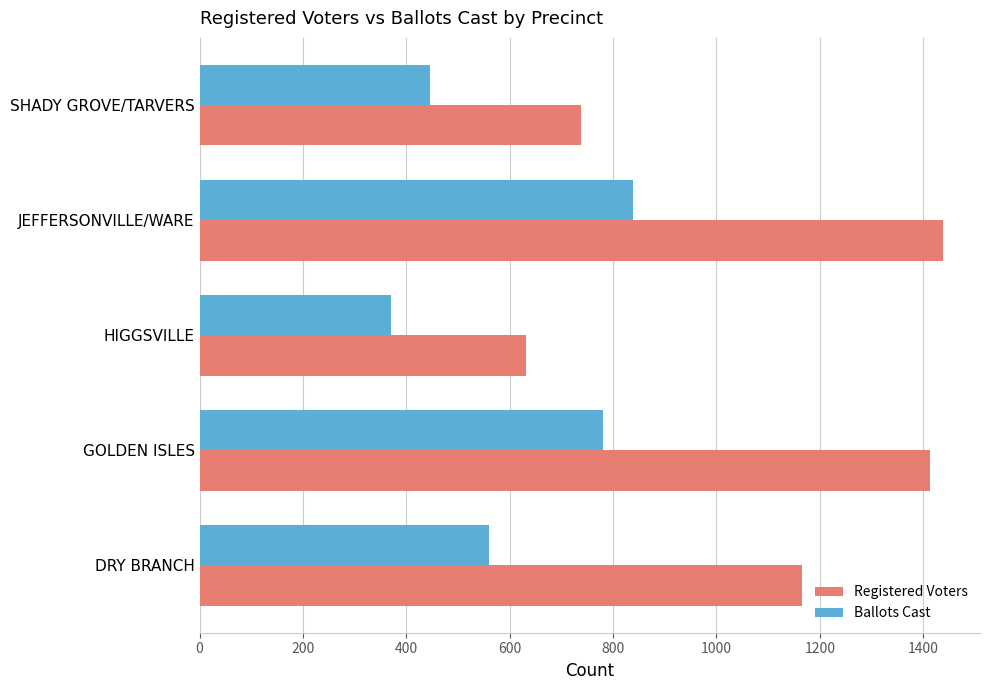

At which category is the sum across all series the highest?

JEFFERSONVILLE/WARE